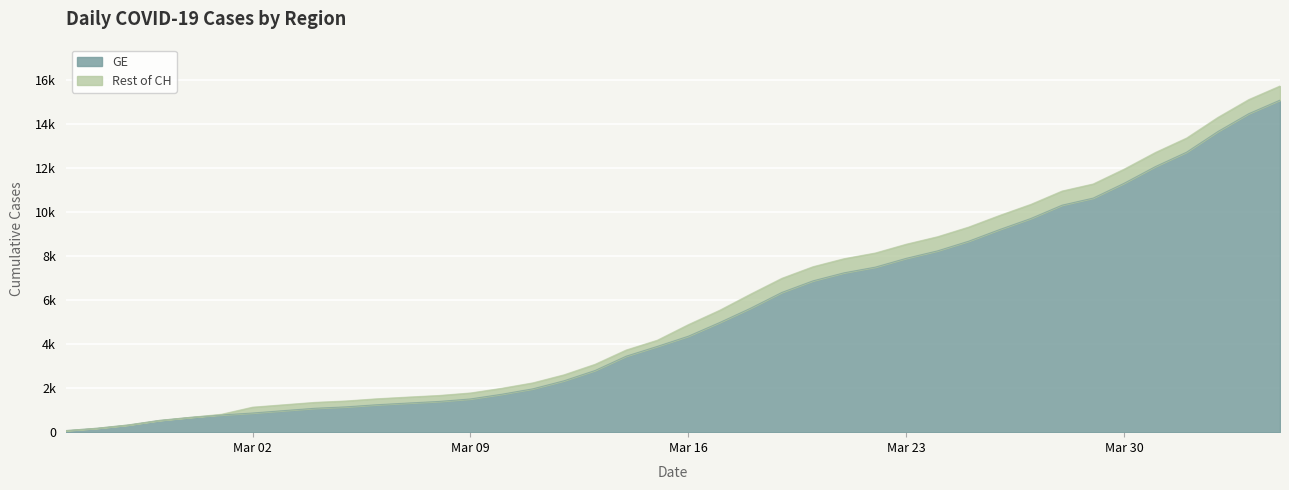

What is the sum of all GE values?

215106